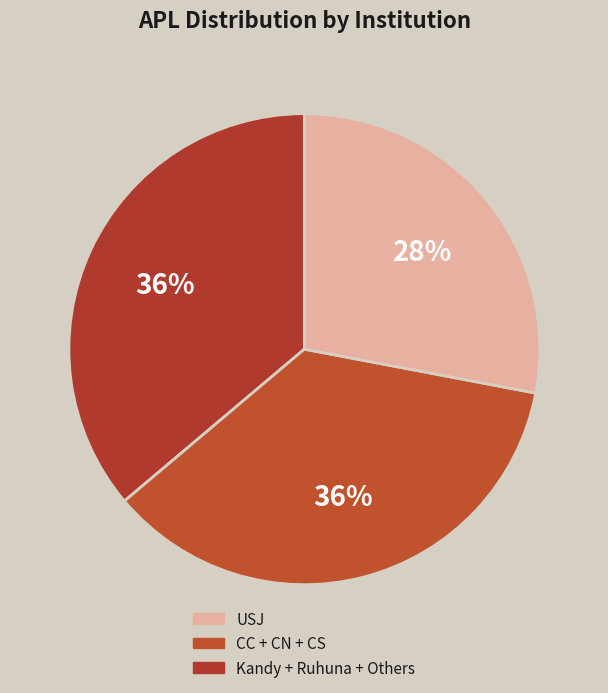

How many segments does this pie chart have?

3